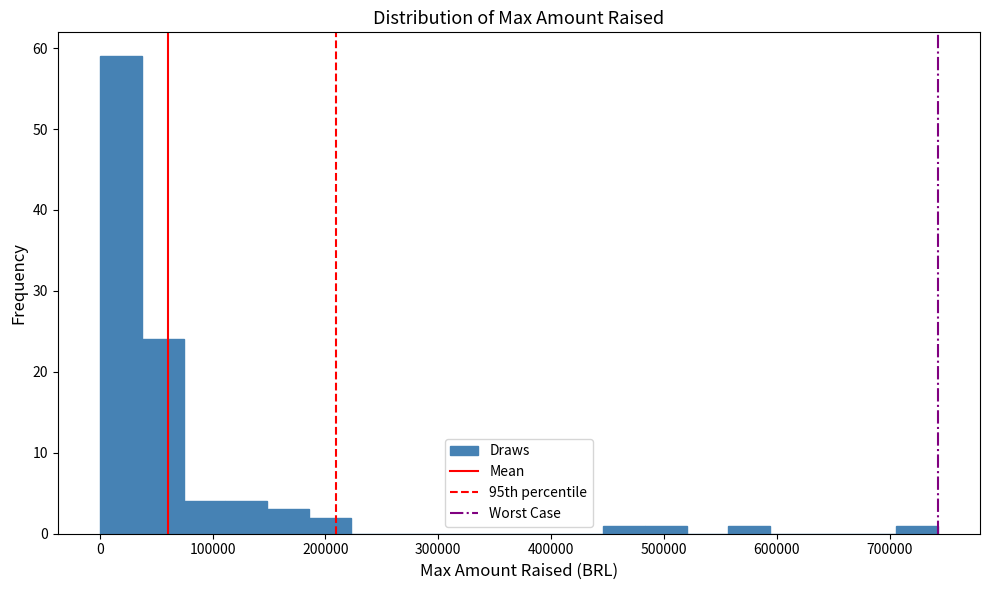

Around what value on the x-axis is the tallest bar? Give the approximate position of its centre, as read against the axis.

20000